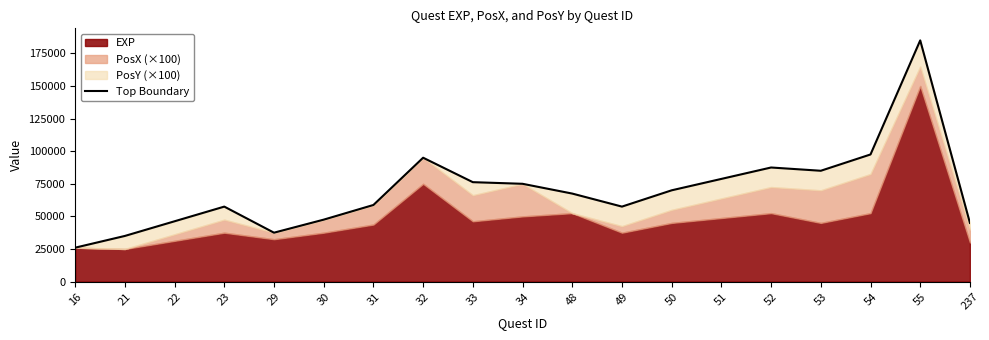

How many lines are shown in the chart?

1